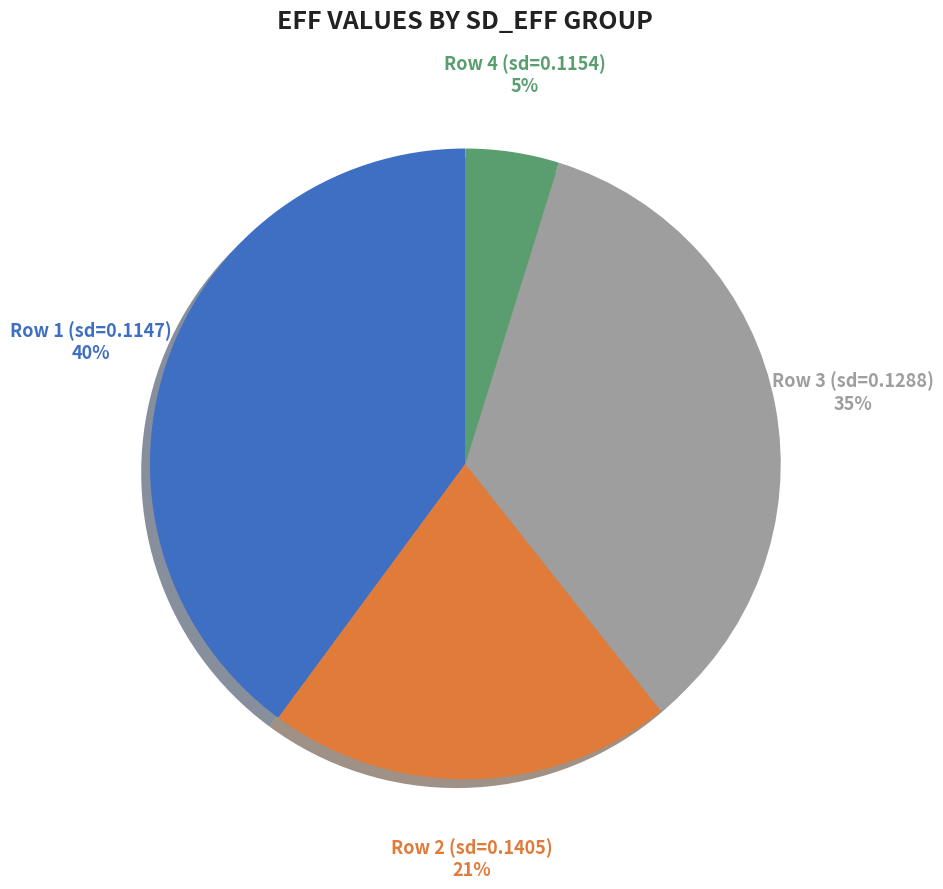

Count the number of slices in the pie.

4